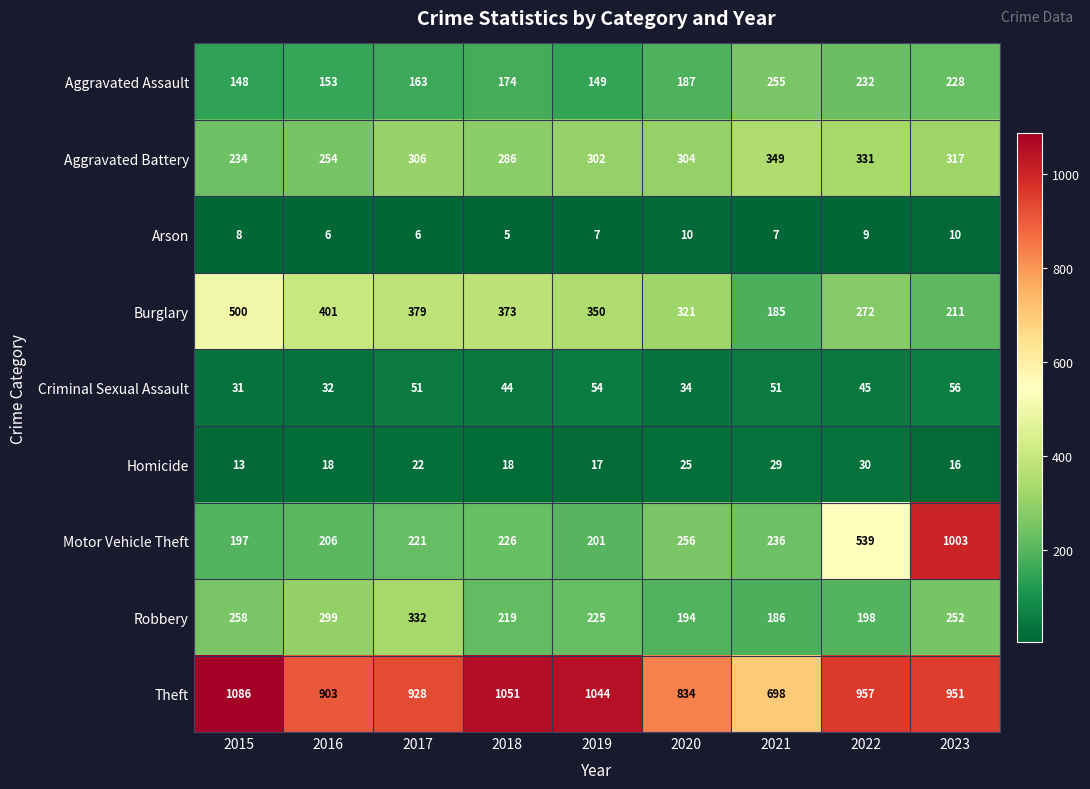

Read the Homicide value at 2021, to the nearest 5.

30